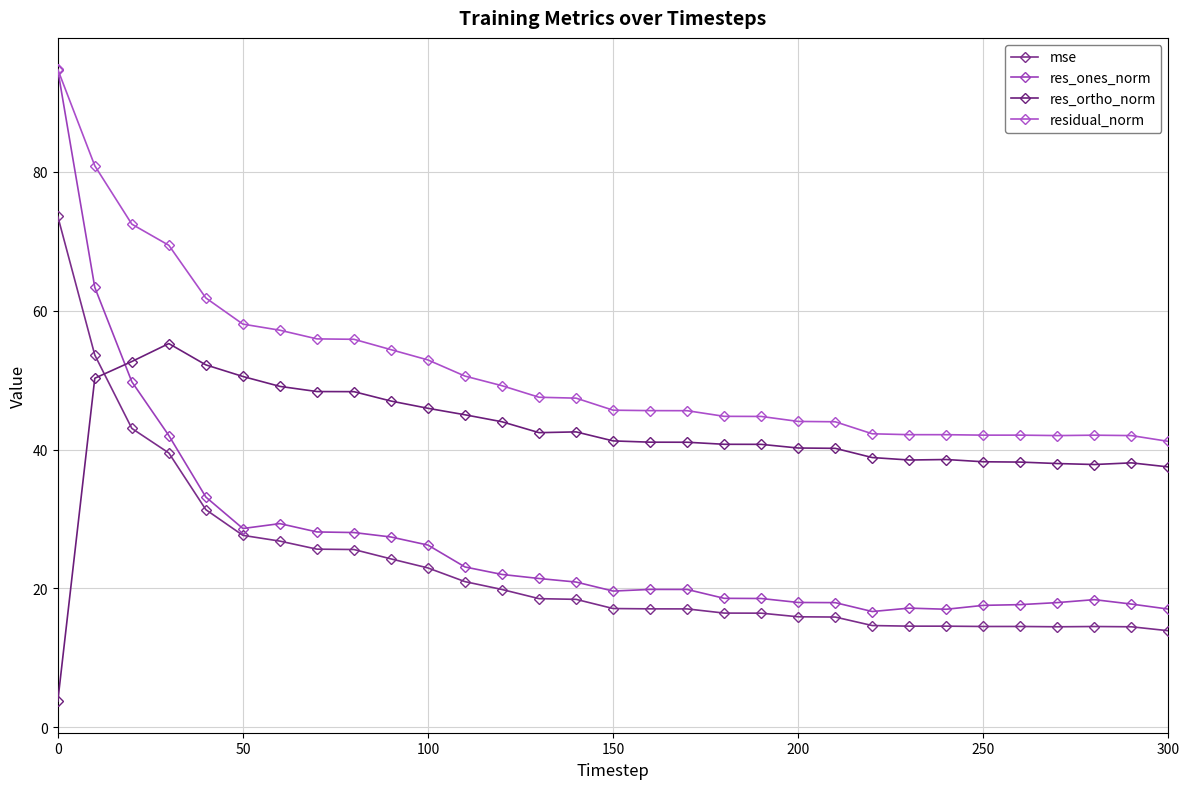

True or false: res_ones_norm and residual_norm cross at least once.

False